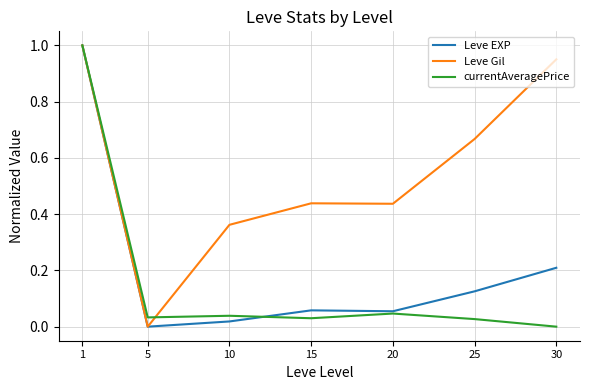

How many lines are shown in the chart?

3